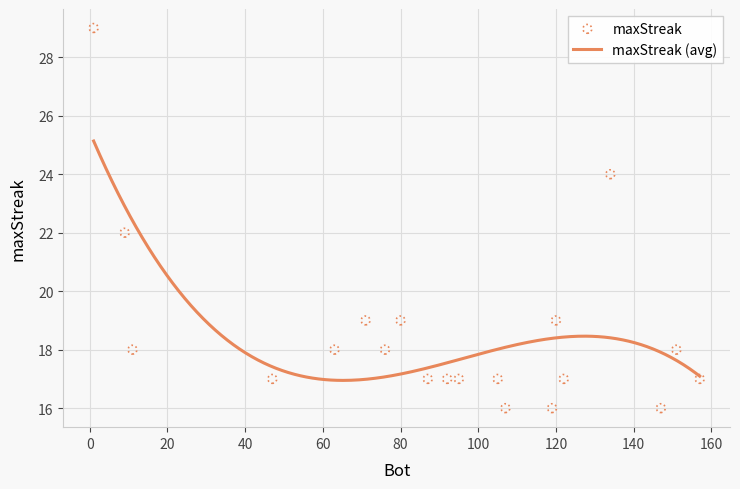

Which has a higher value, 11 or 80?

80